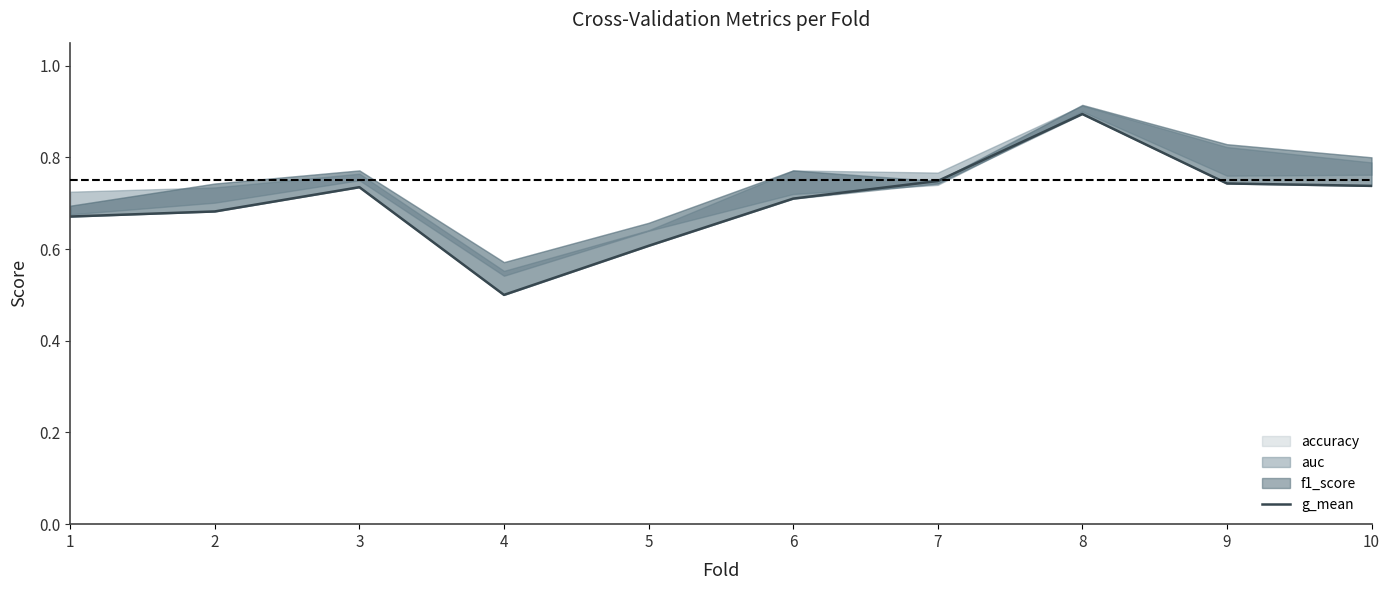

What is the value of the 10th point from the left?

0.7